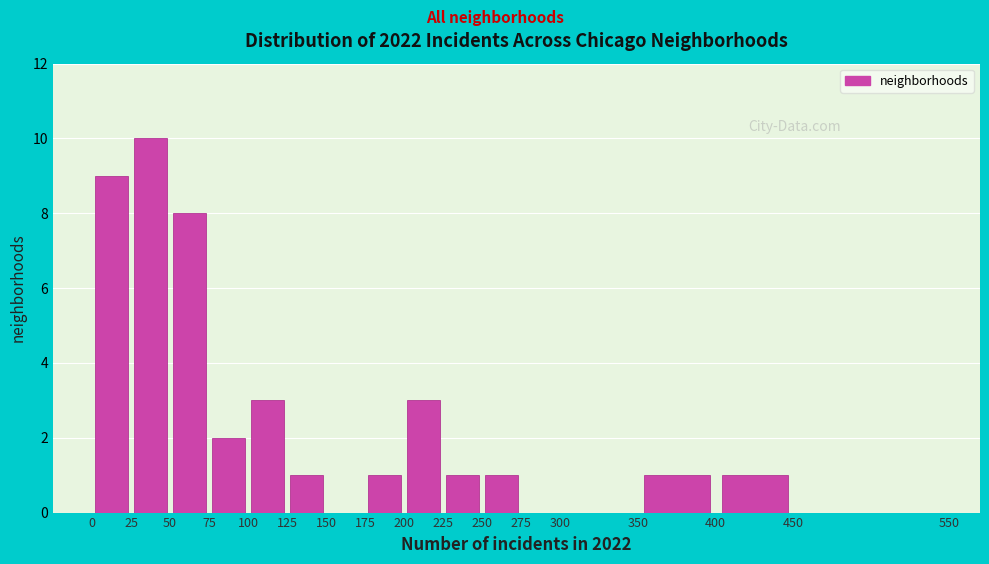

Reading left to right, transcribe this chart: for each bar, give the range it covers on the x-axis and its height. The values are not printed on the chart, so give them approximately, as read against the axis.

0 to 25: 9
25 to 50: 10
50 to 75: 8
75 to 100: 2
100 to 125: 3
125 to 150: 1
150 to 175: 0
175 to 200: 1
200 to 225: 3
225 to 250: 1
250 to 275: 1
275 to 300: 0
300 to 350: 0
350 to 400: 1
400 to 450: 1
450 to 550: 0